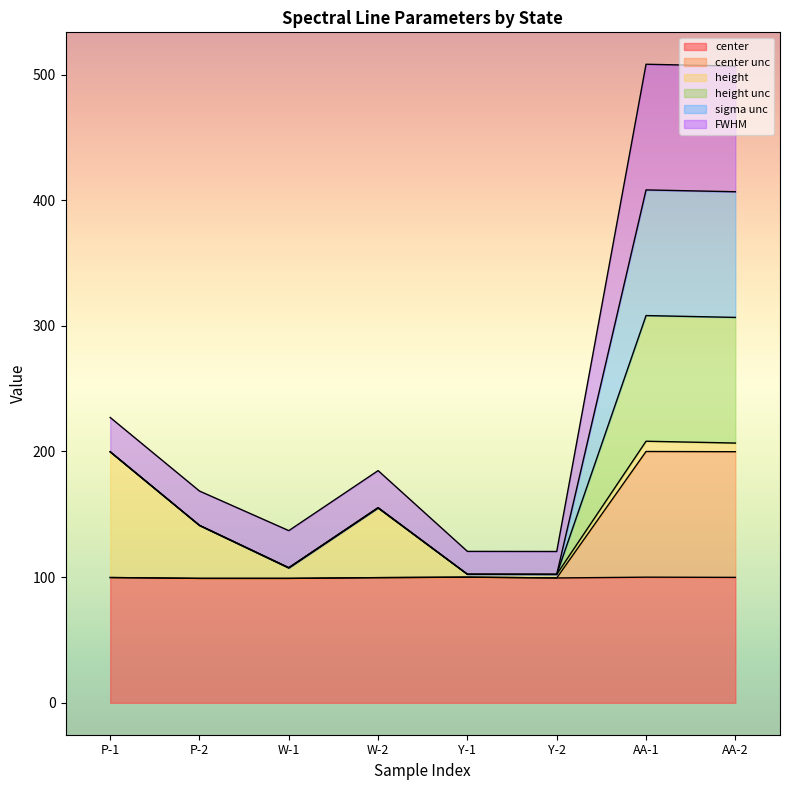

Does the chart display data point markers on the line(s)?

No